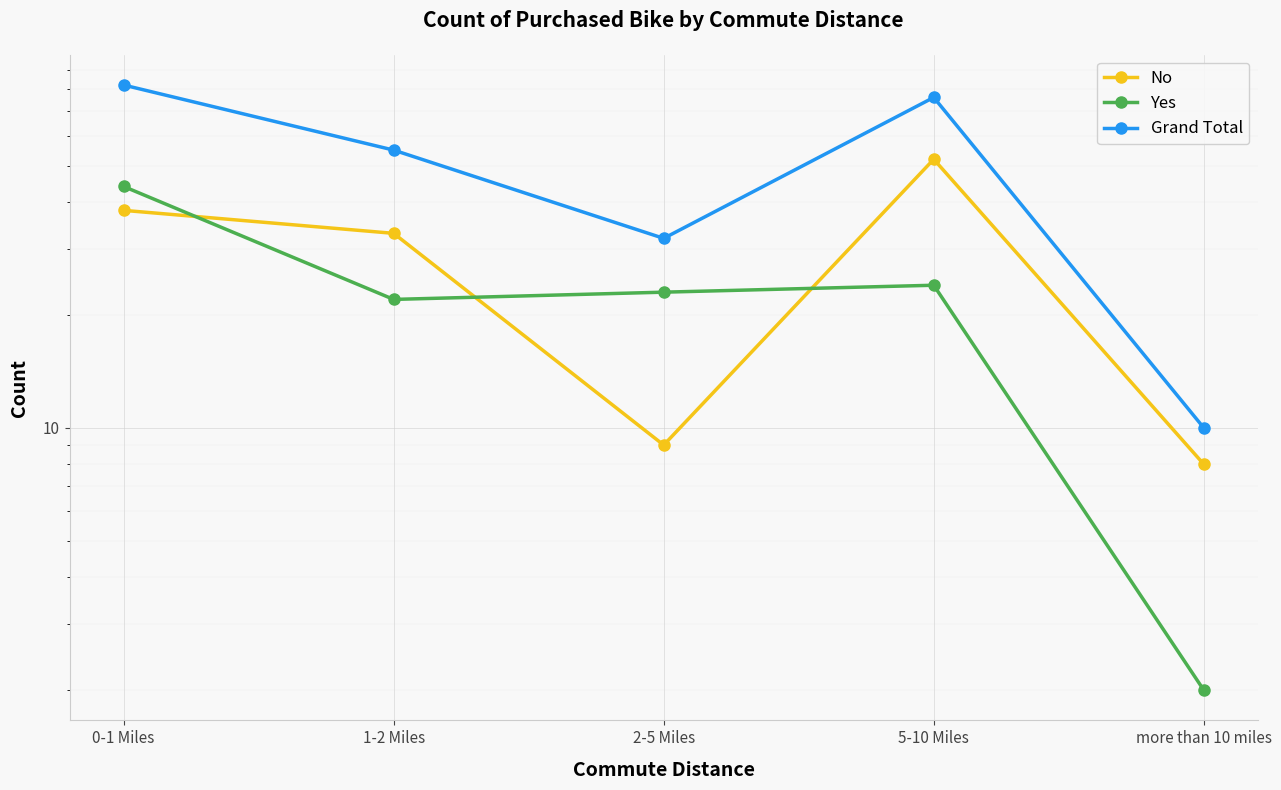

Where is the first local maximum for No?

5-10 Miles